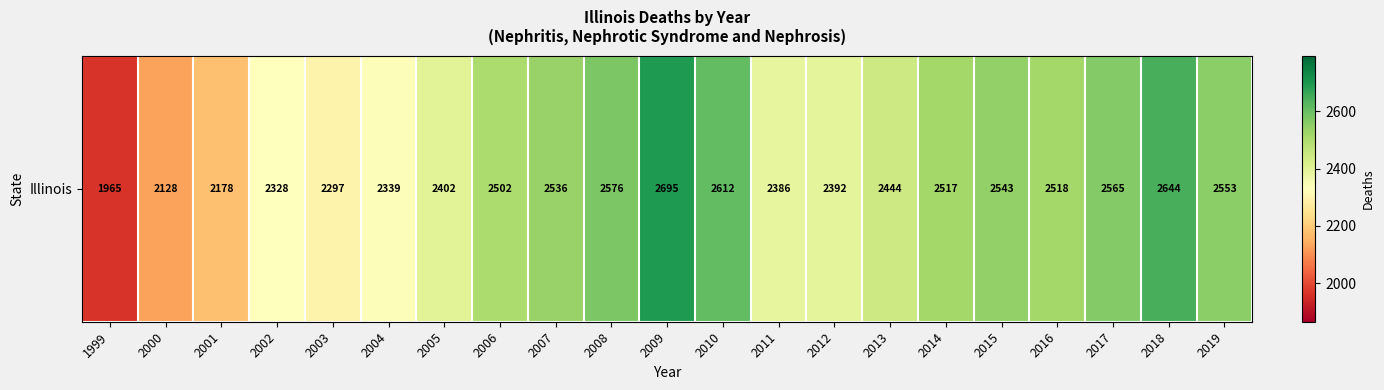

Is it true that the value at 2007 is 923?

False